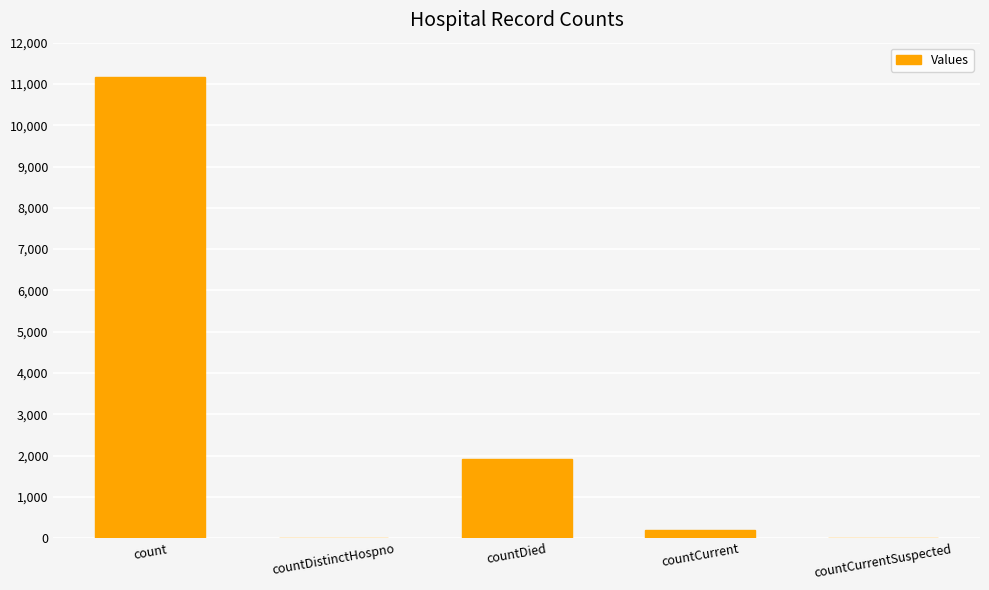

Which has a higher value, countCurrent or count?

count